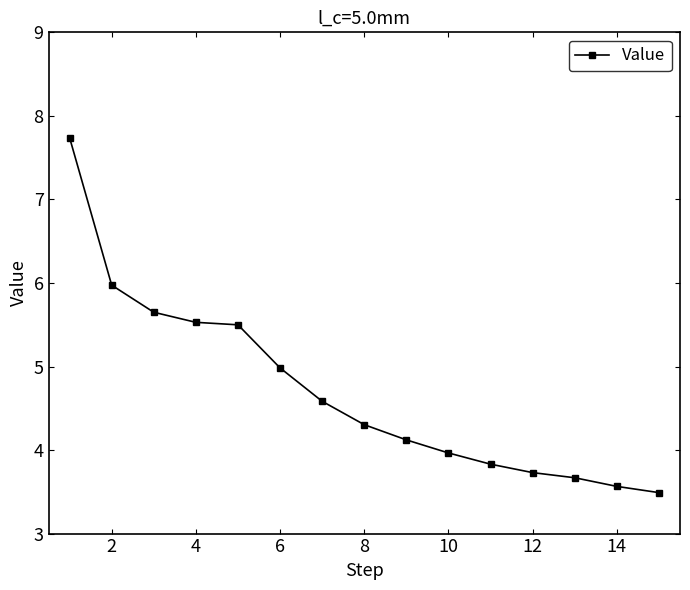

What is the greatest value displayed?

7.7